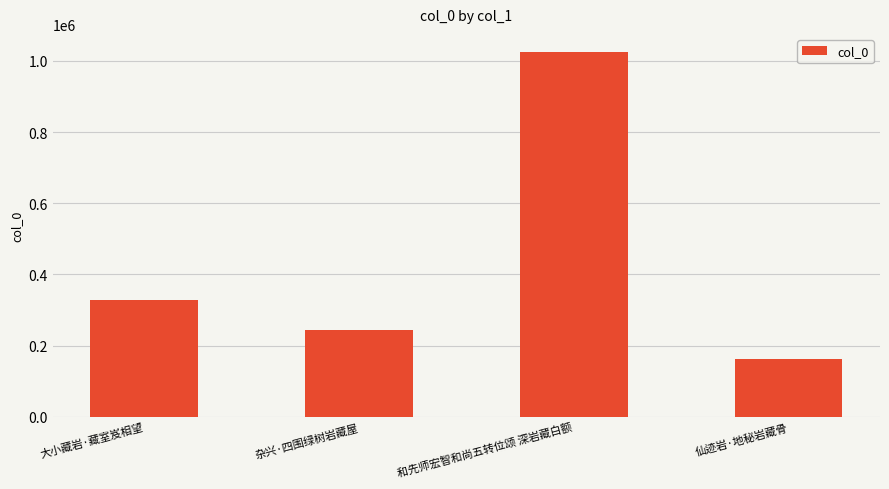

What is the average value?

439703